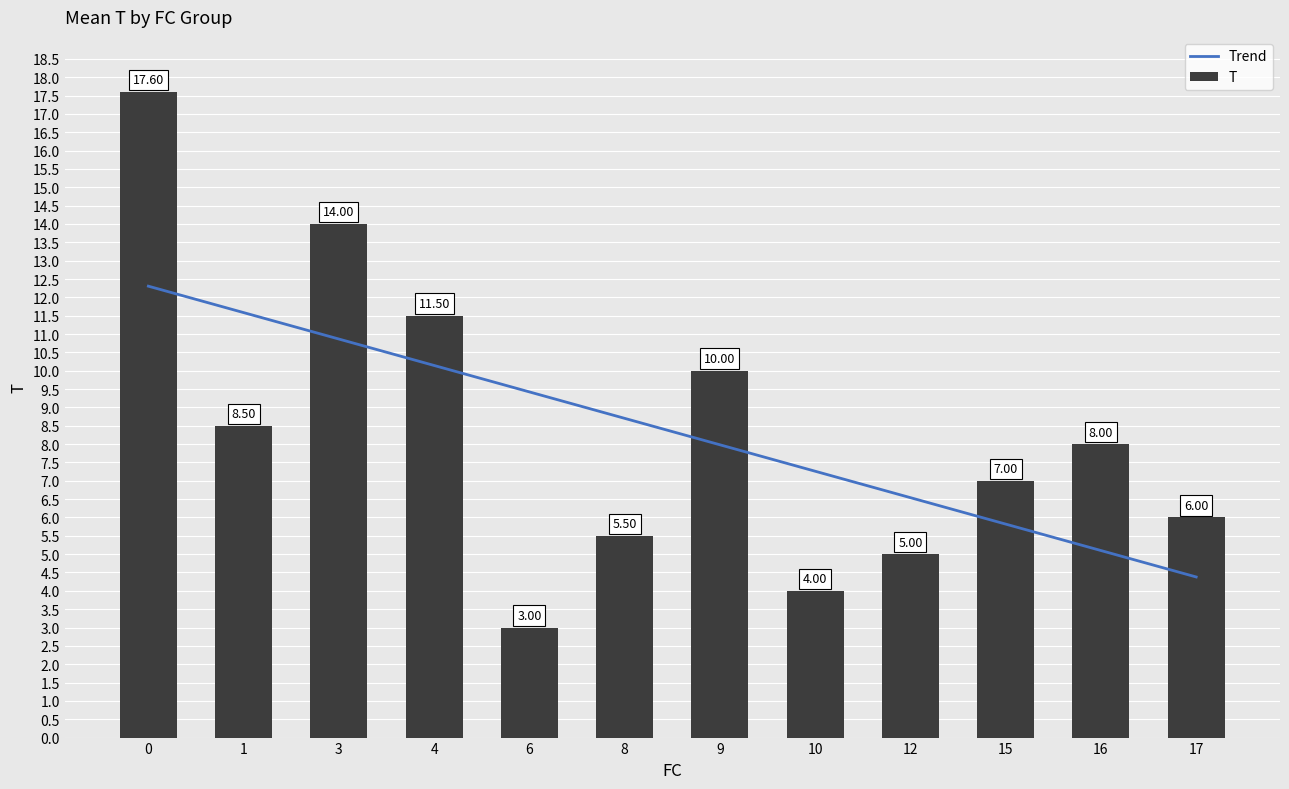

The value of T at 12 is 2.7. True or false?

False